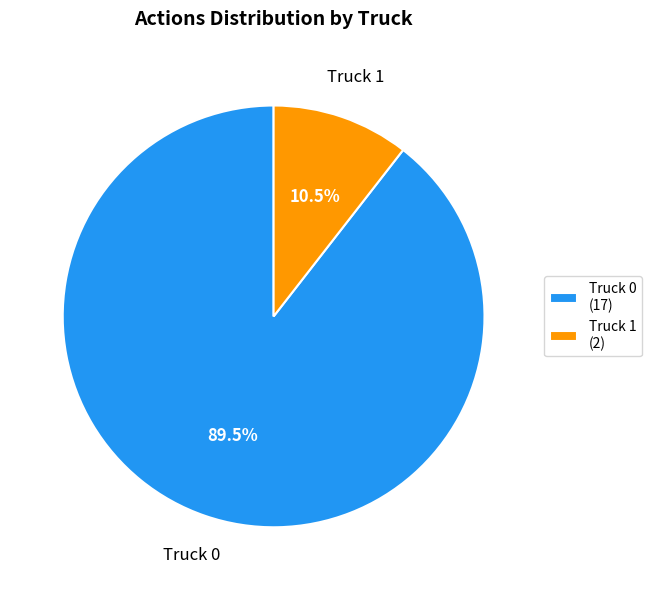

Does Truck 0 account for over 50% of the chart?

Yes